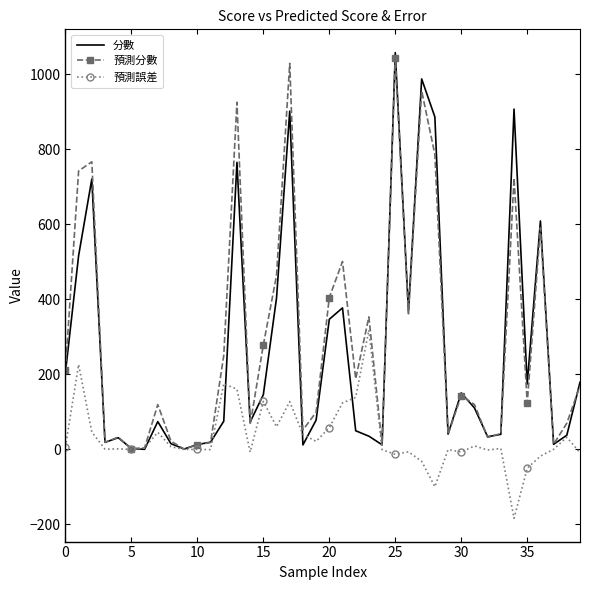

What is the smallest value displayed?

-183.9